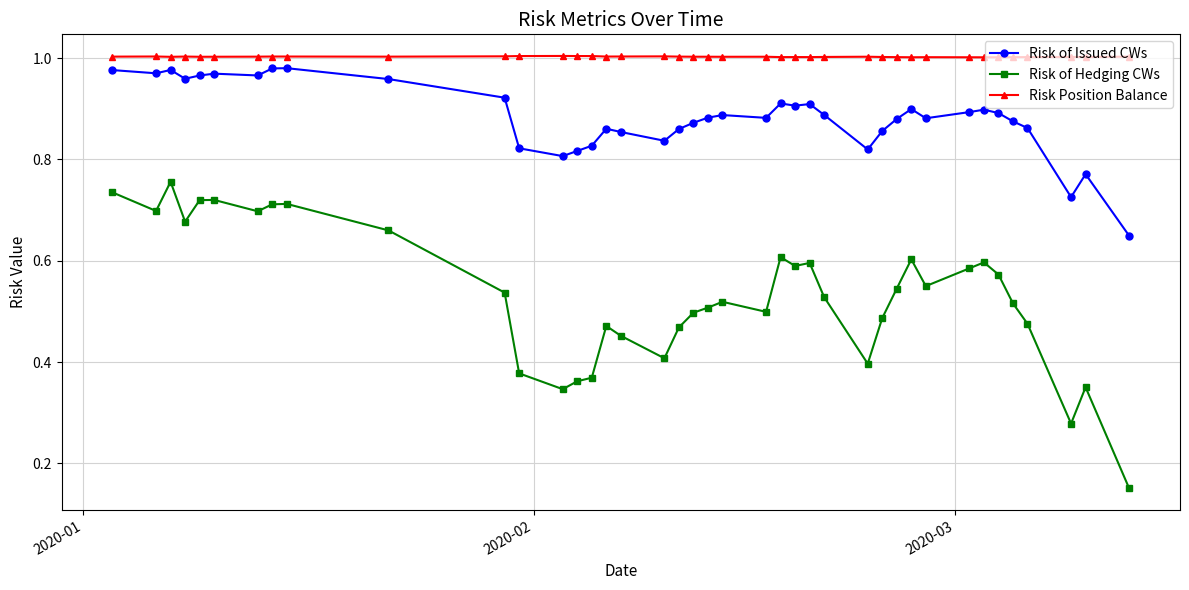

True or false: Risk of Hedging CWs has more than 0 interior local peaks.

True